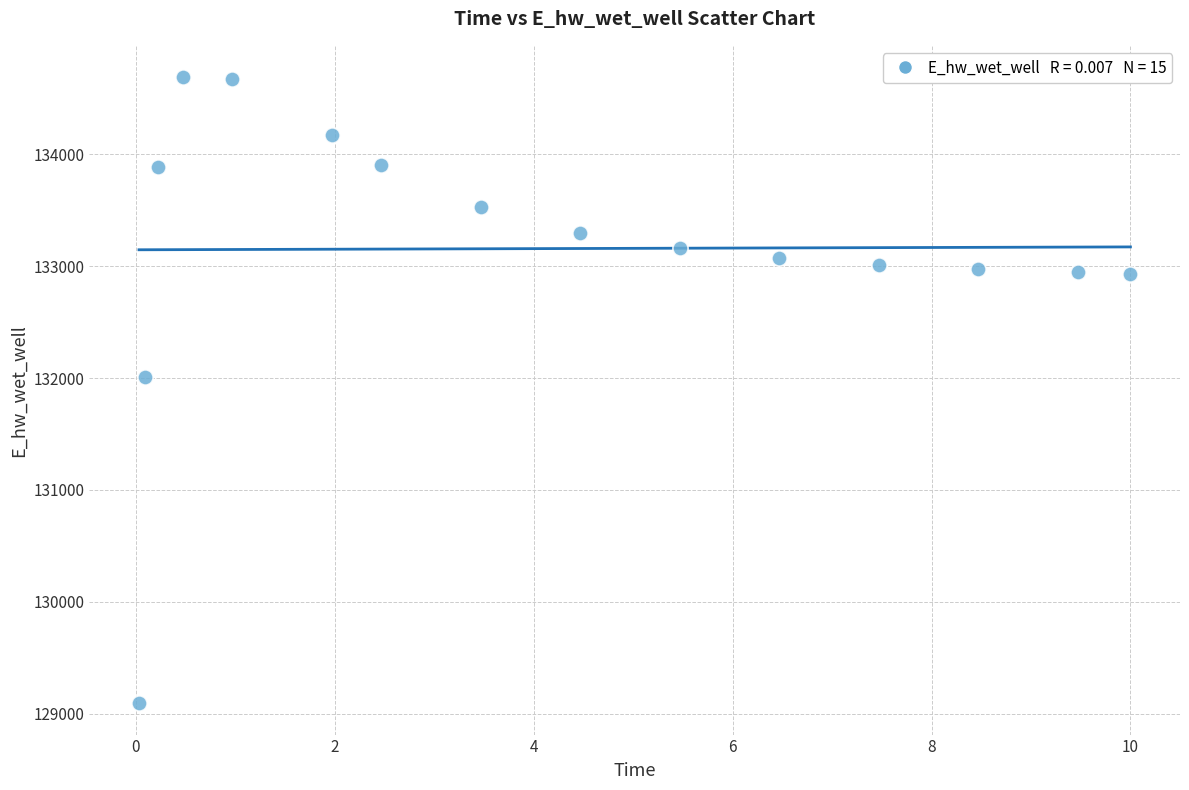

What is the range of Y values (max minus min)?

5596.3